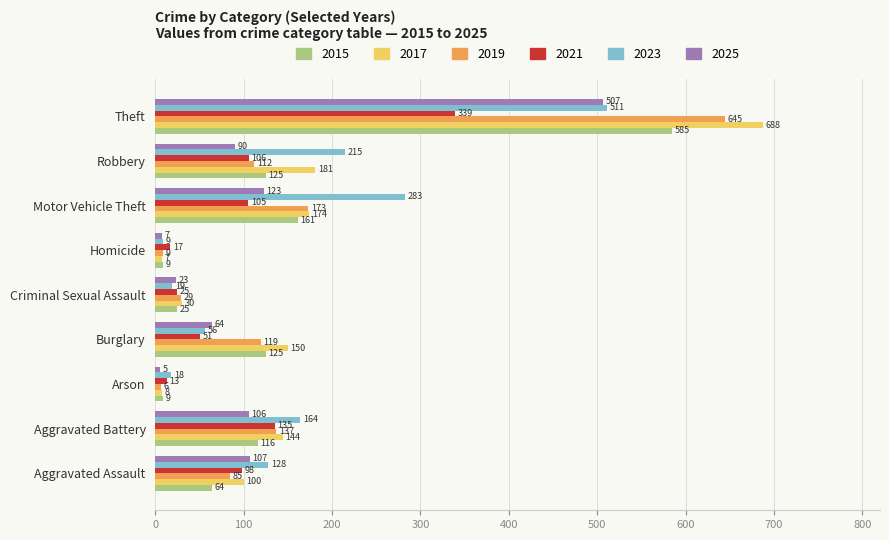

At which label is 2019 closest to 325?

Motor Vehicle Theft